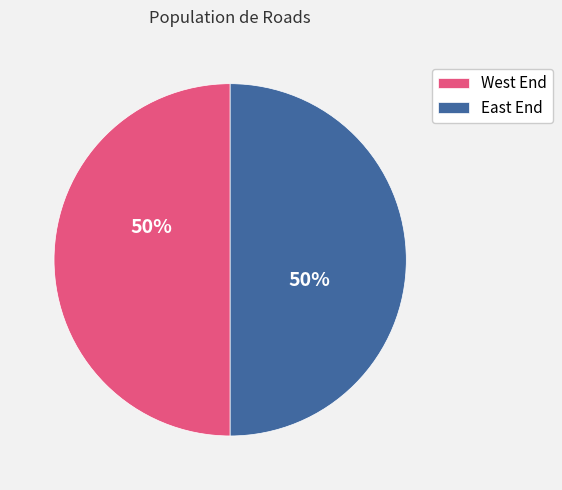

To the nearest percent, what is the combined percentage of West End and East End?

100%